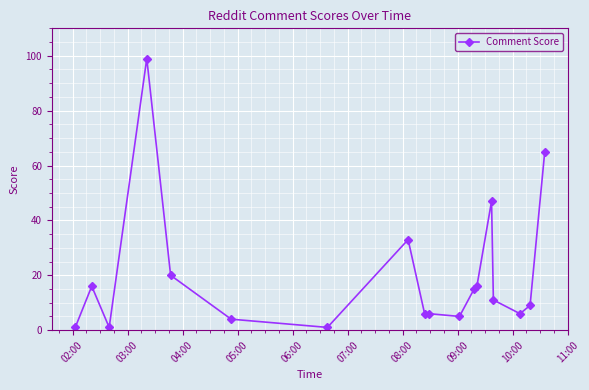

Is this an area chart (filled region under the line)?

No